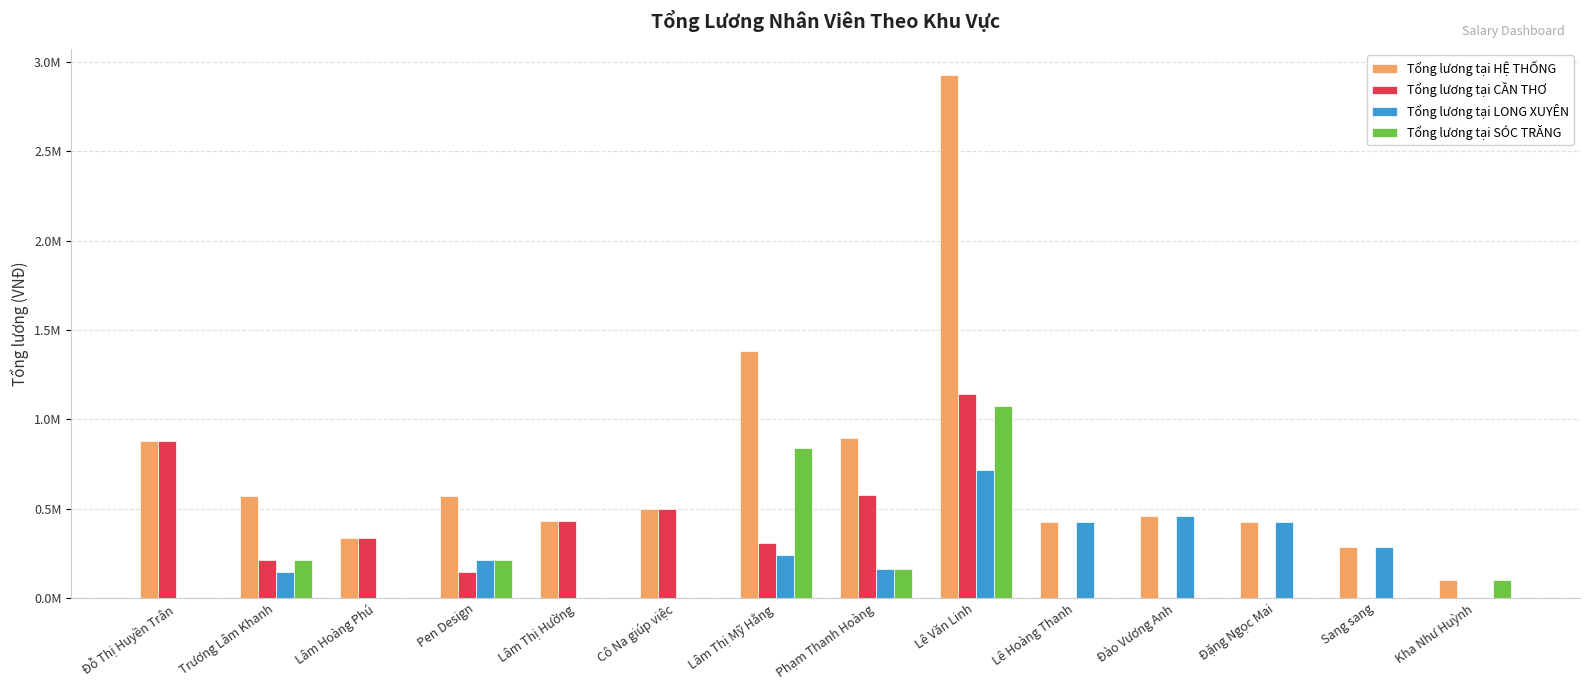

What is the maximum value for Tổng lương tại CẦN THƠ?

1141428.6